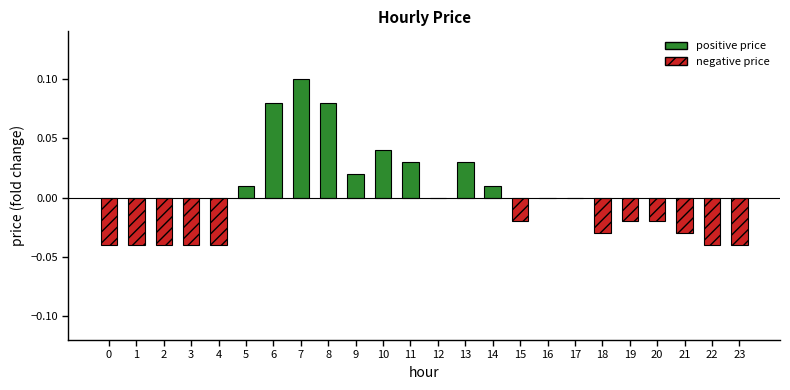

Reading left to right, what are all the values shown in this chart?

0=-0.0	1=-0.0	2=-0.0	3=-0.0	4=-0.0	5=0.0	6=0.1	7=0.1	8=0.1	9=0.0	10=0.0	11=0.0	12=0.0	13=0.0	14=0.0	15=-0.0	16=0.0	17=0.0	18=-0.0	19=-0.0	20=-0.0	21=-0.0	22=-0.0	23=-0.0